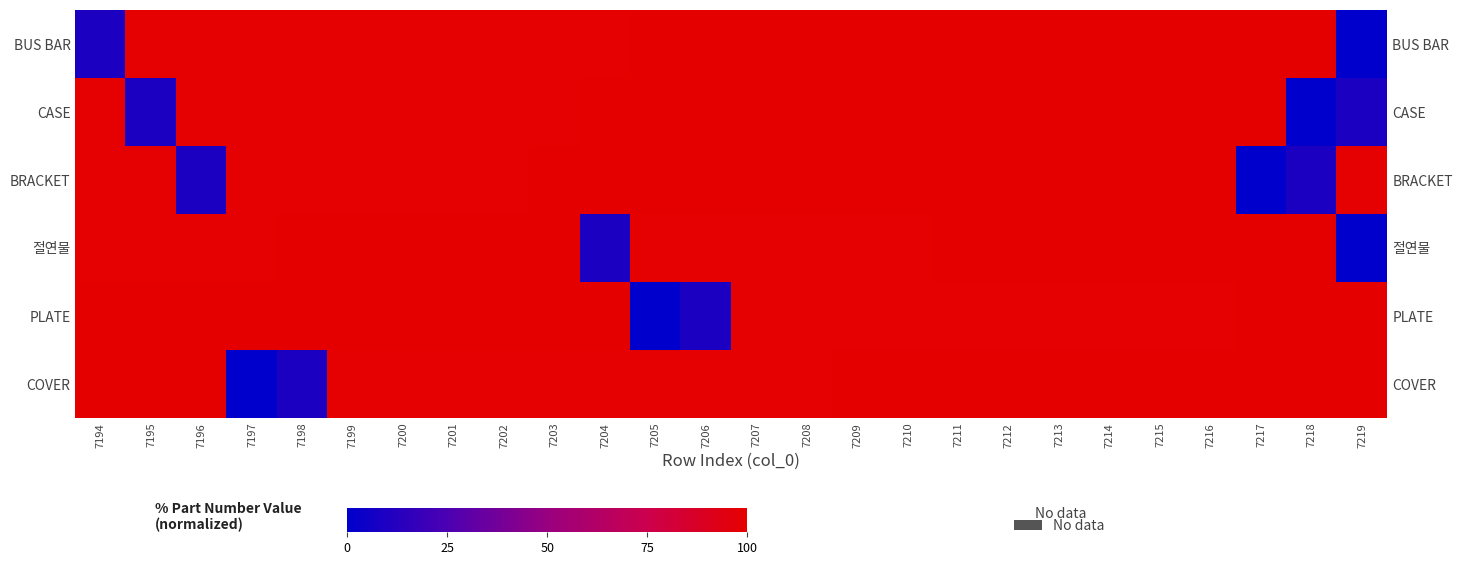

List the labels in order of CASE value, smallest first.

7218, 7195, 7219, 7194, 7196, 7197, 7198, 7199, 7200, 7201, 7202, 7203, 7204, 7205, 7206, 7207, 7208, 7209, 7210, 7211, 7212, 7213, 7214, 7215, 7216, 7217